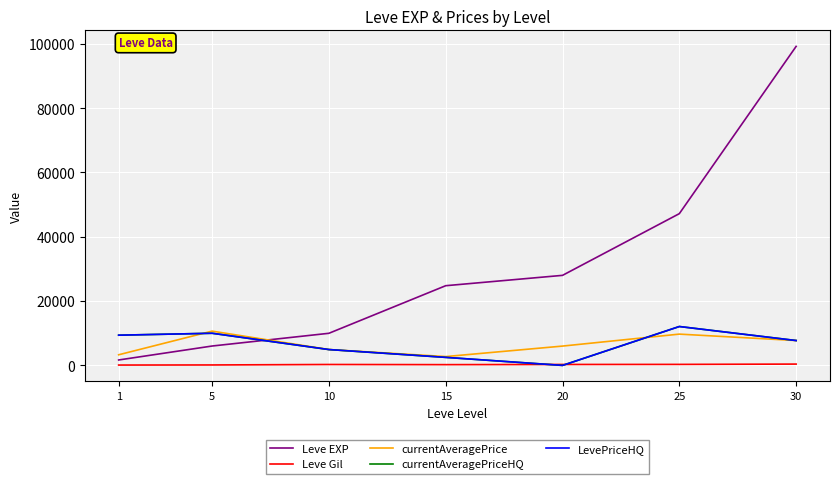

Which has a higher value, 20 or 15?

20